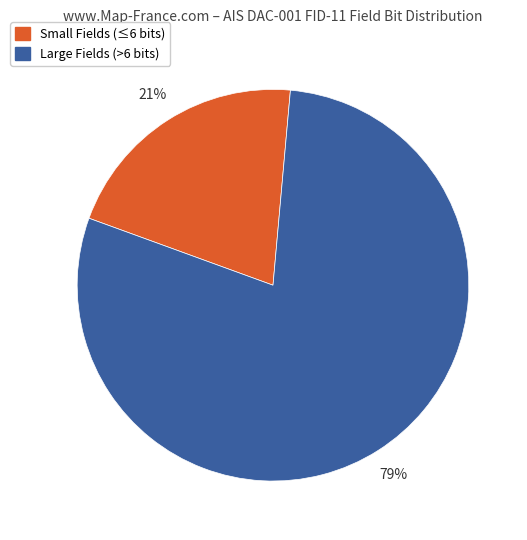

Which slice is the smallest?

Small Fields (≤6 bits)